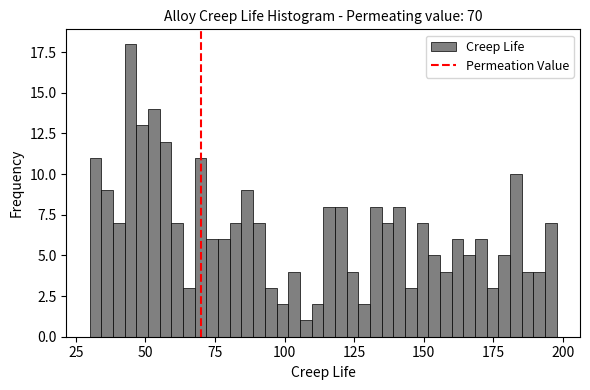

Read against the x-axis, roughly where is the centre of the tallest bar?

45